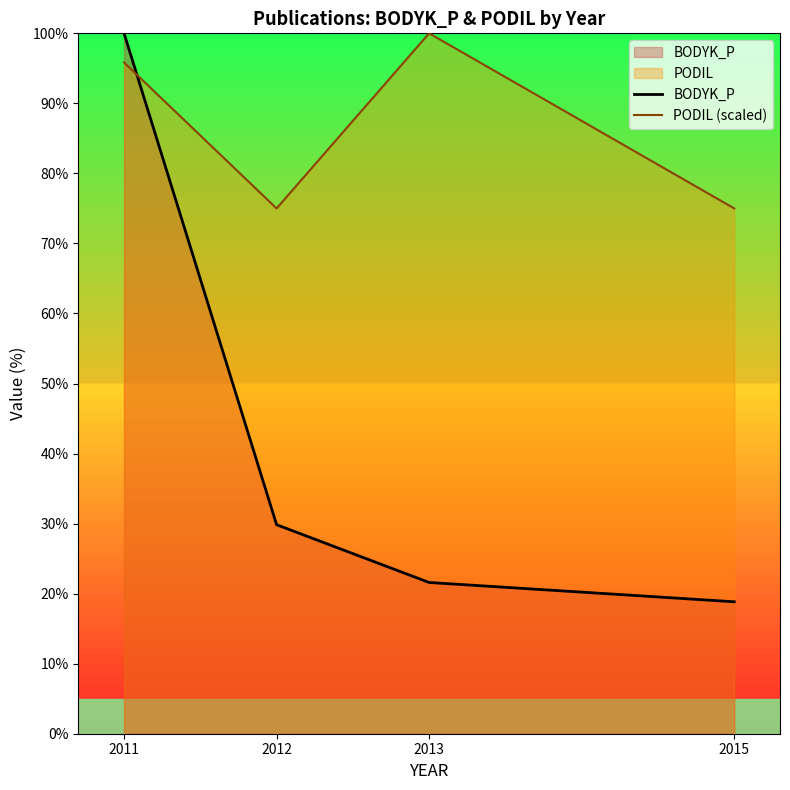

Which series has the largest total across all categories?

PODIL (scaled)